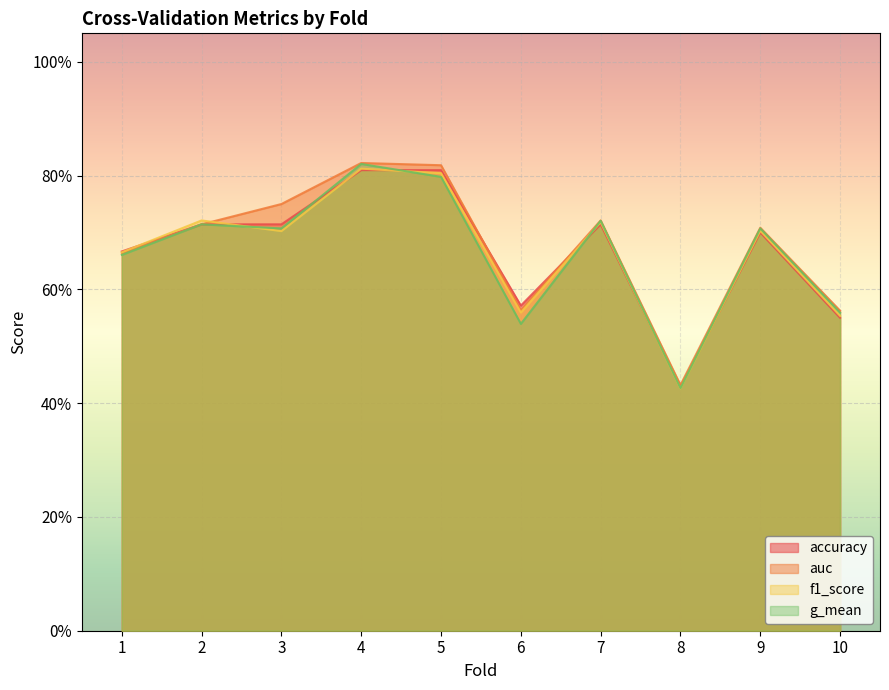

Which has a higher value, 1 or 4?

4